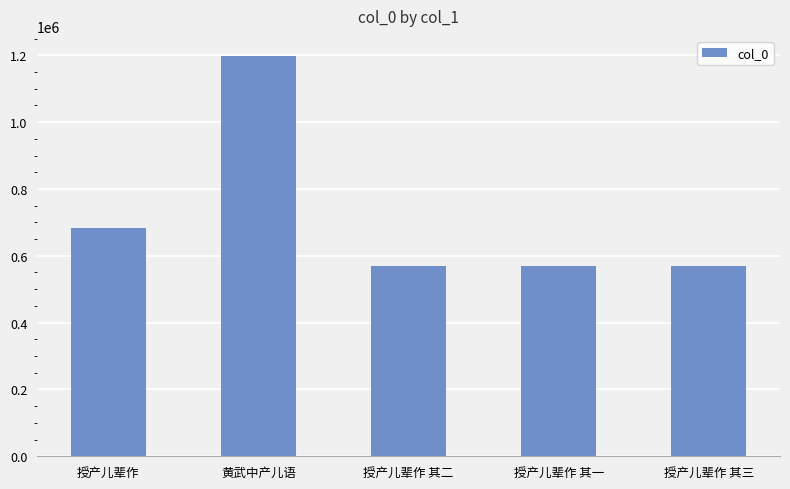

Approximately how many times larger is the value at 黄武中产儿语 compared to 授产儿辈作?

1.8